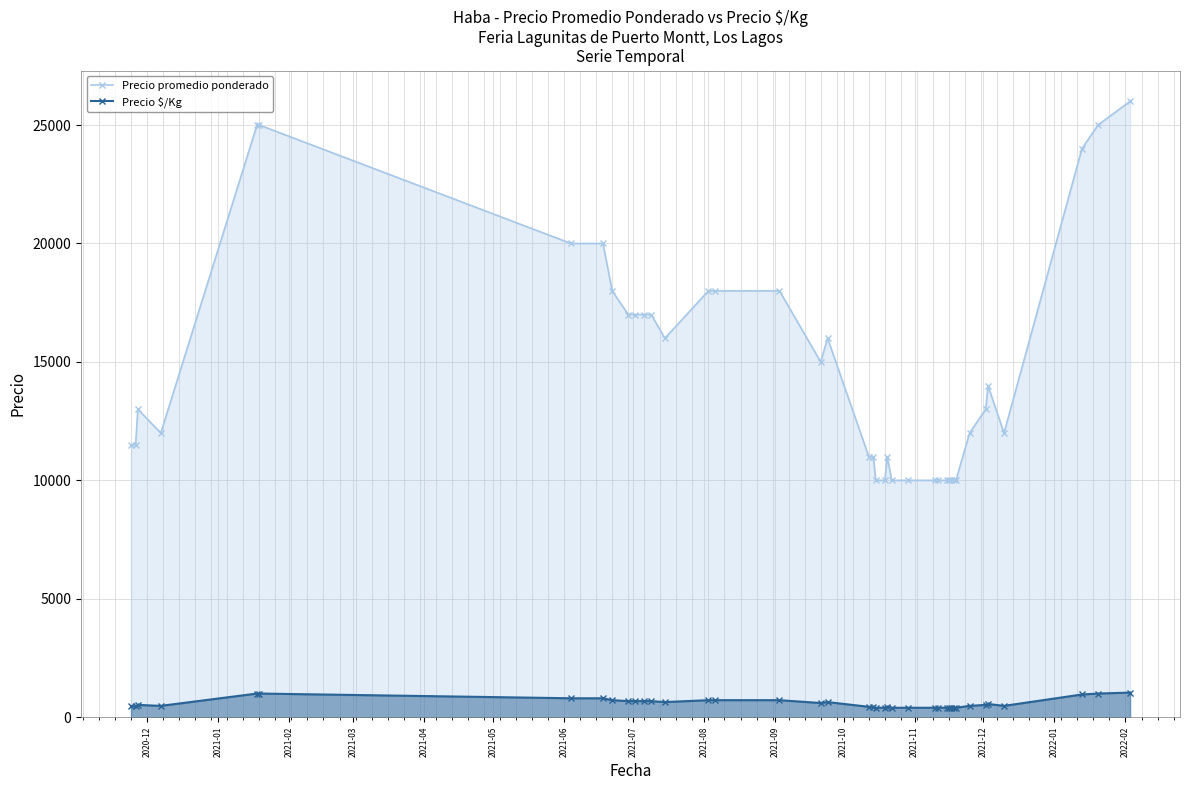

How many data points in Precio $/Kg are less than 520?

19